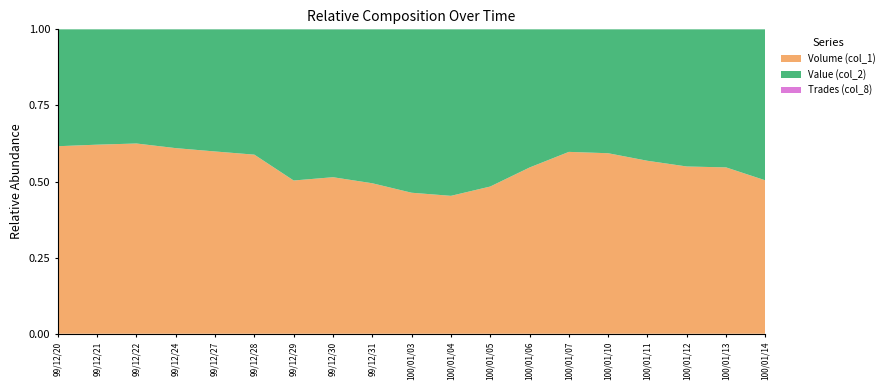

Reading left to right, transcribe all the data shown in this chart.

Volume (col_1): 90000	30000	10000	20000	20000	41000	141000	11000	43000	155000	349000	764000	628000	140000	491000	50000	40000	30000	169000
Value (col_2): 56100	18300	6000	12800	13400	28690	139090	10390	43980	179620	421410	815810	521950	94330	337050	38000	32800	24900	166410
Trades (col_8): 2	1	1	1	1	2	6	3	4	6	7	20	11	4	8	2	1	1	4